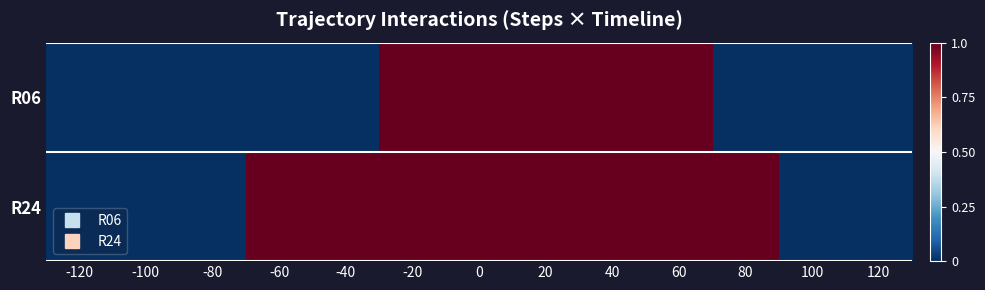

At how many categories does at least one series exceed 0?

8